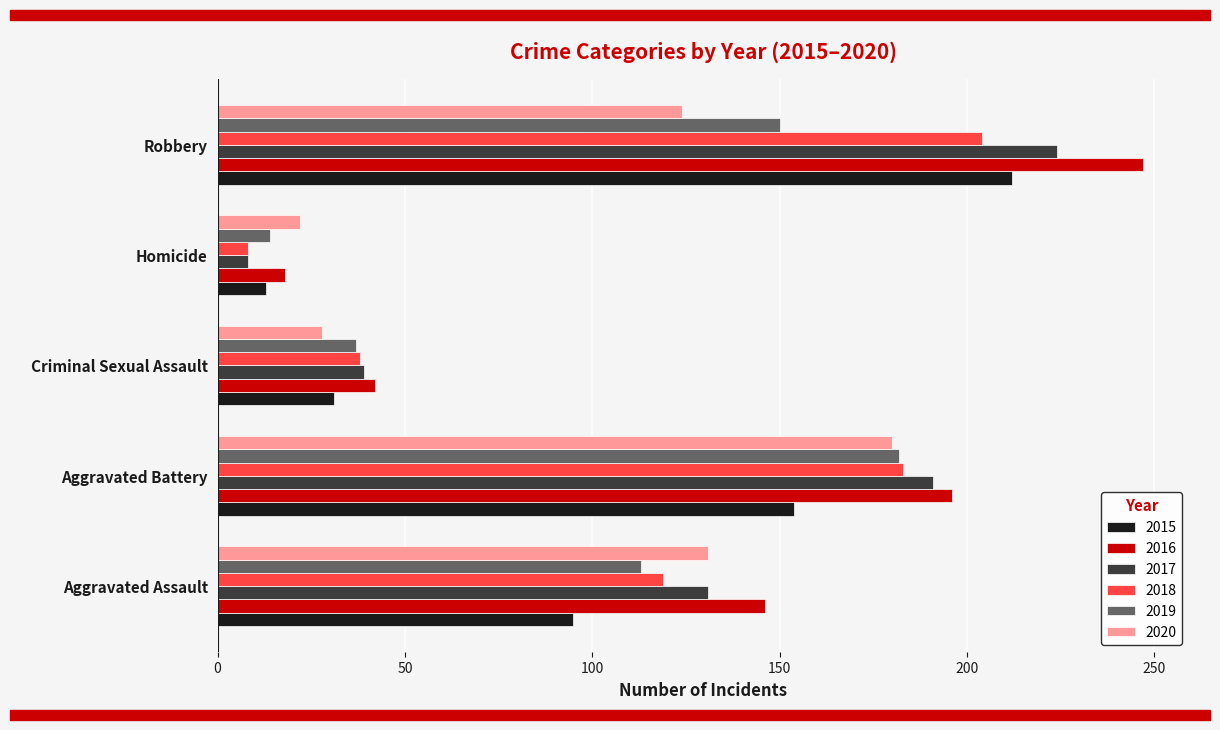

The value of 2016 at Aggravated Assault is 30. True or false?

False